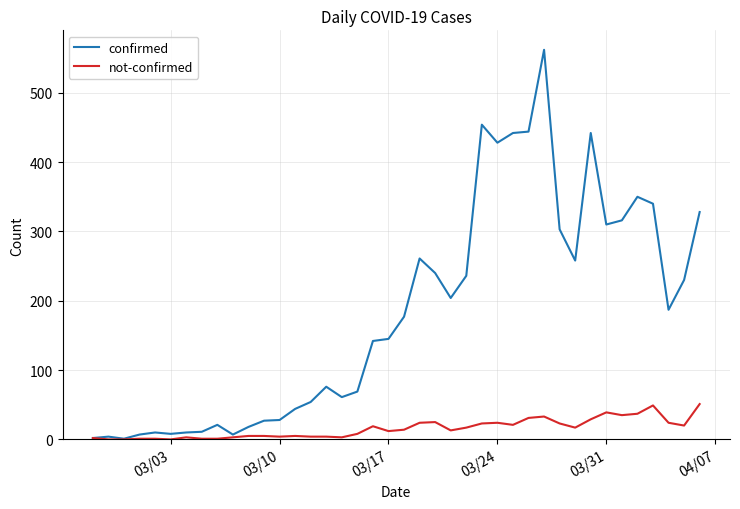

In confirmed, how many points are higher than both neighbors (excluding endpoints)?

9